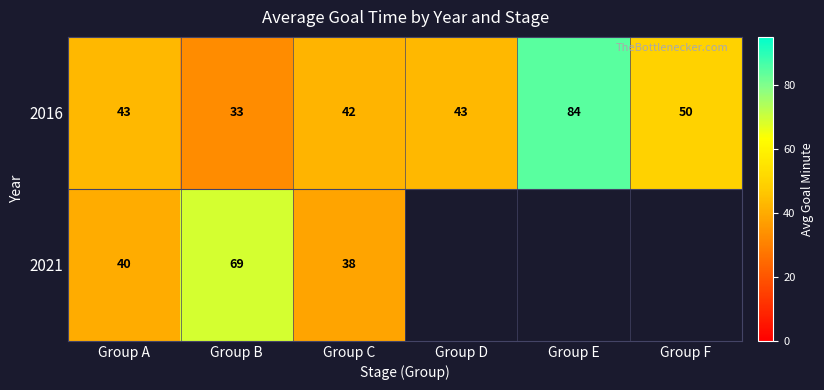

What is the difference between the maximum and minimum values in the 2016 series?

51